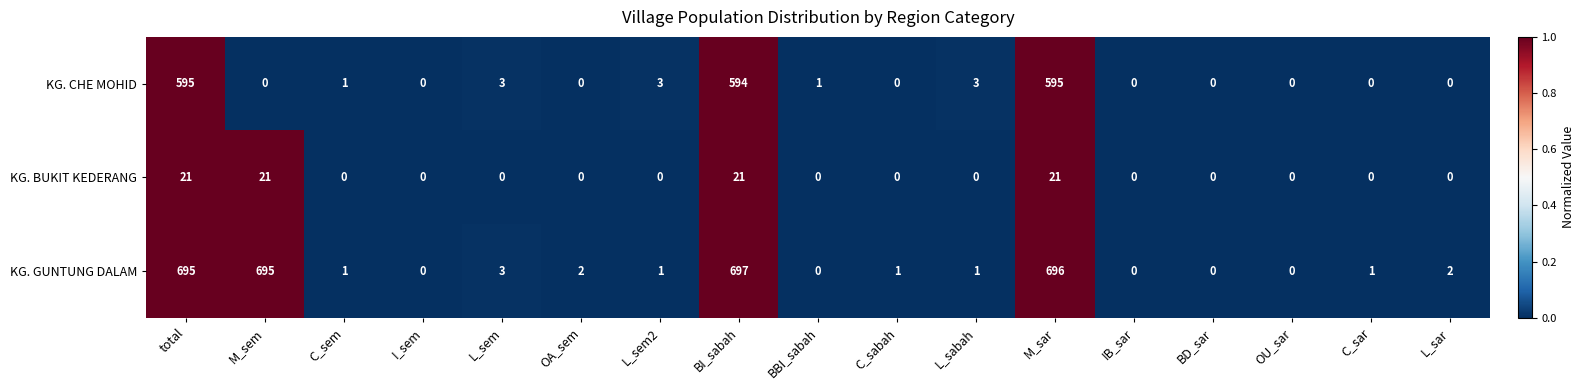

At which category does the chart reach its peak across all series?

BI_sabah